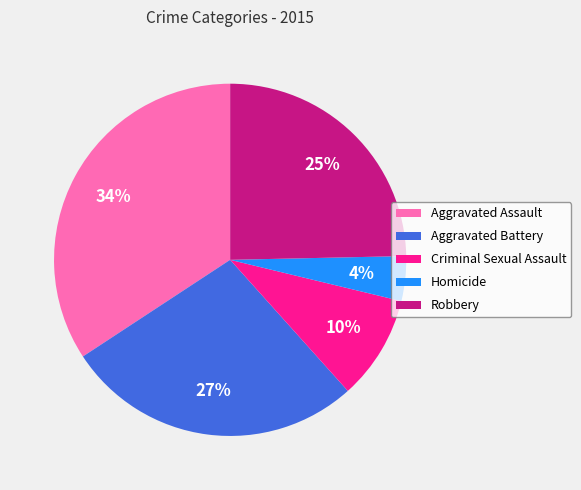

How many segments does this pie chart have?

5